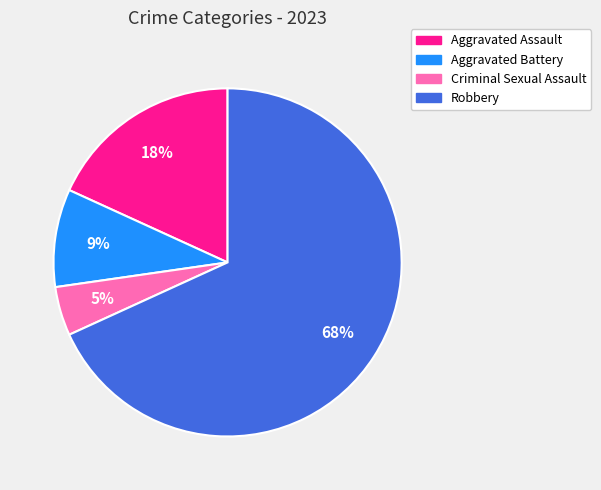

How many segments does this pie chart have?

4